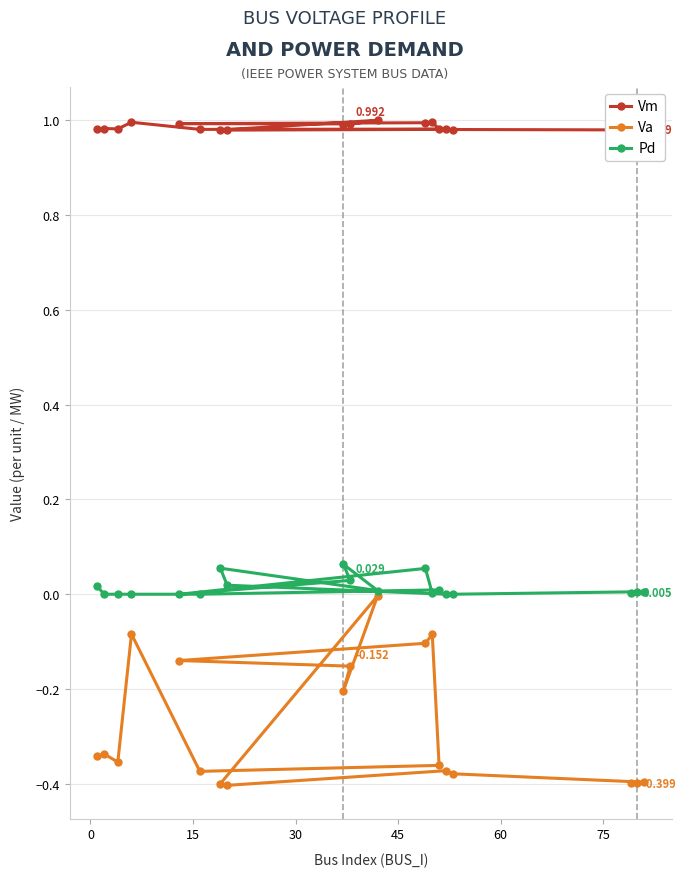

Which series has the widest spread of values?

Va